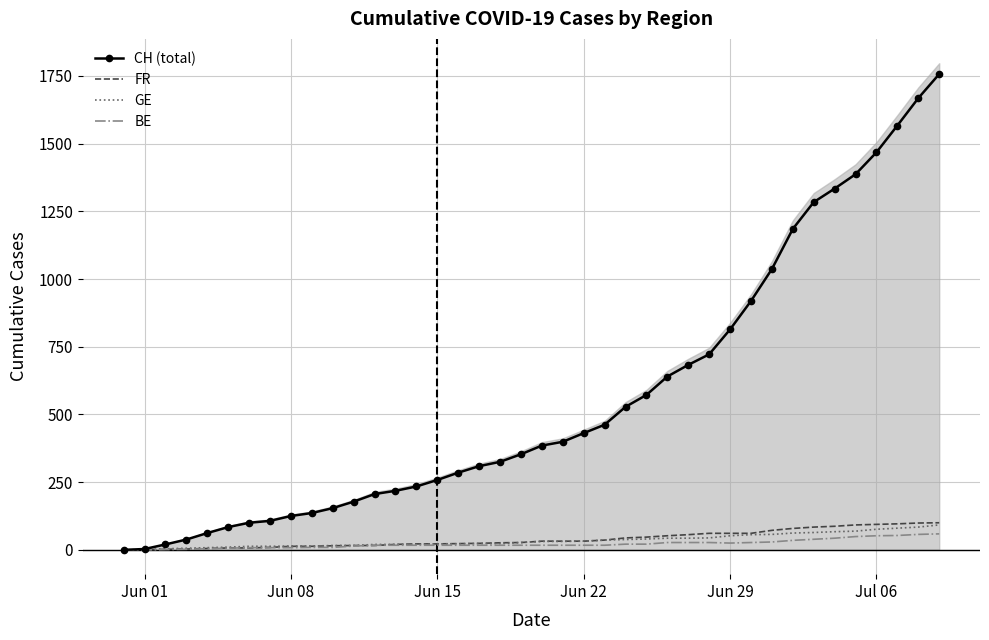

True or false: FR has more than 0 points higher than both neighbors.

False